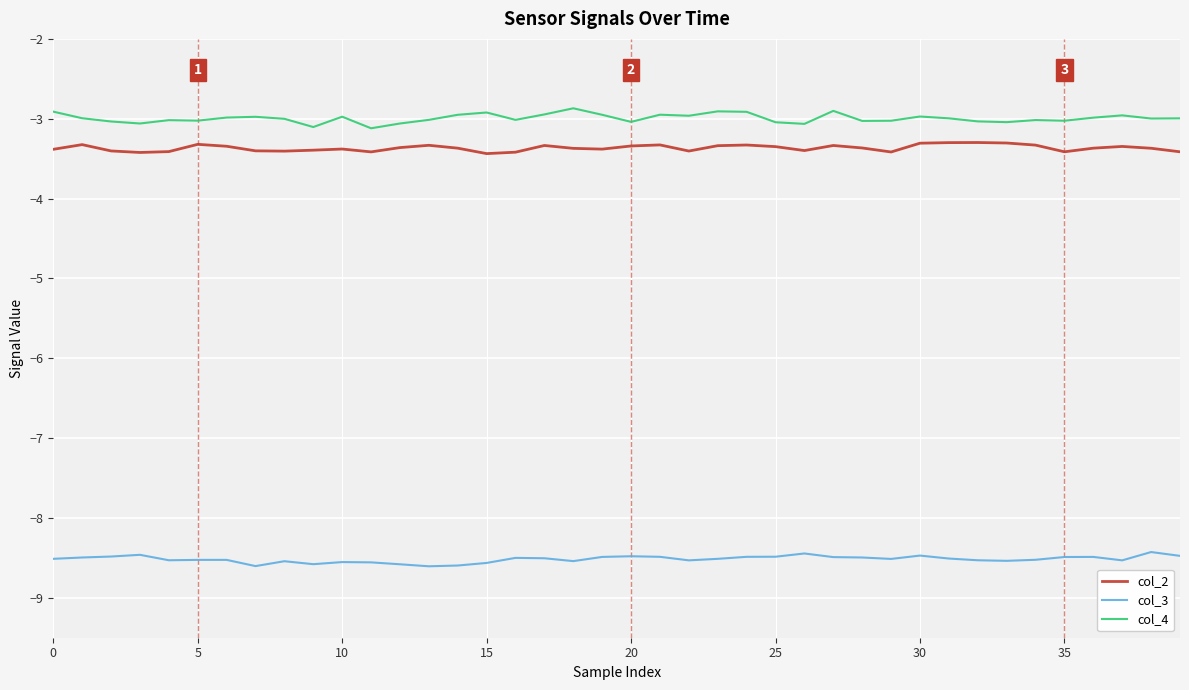

What is the highest value of the col_4 series?

-2.9